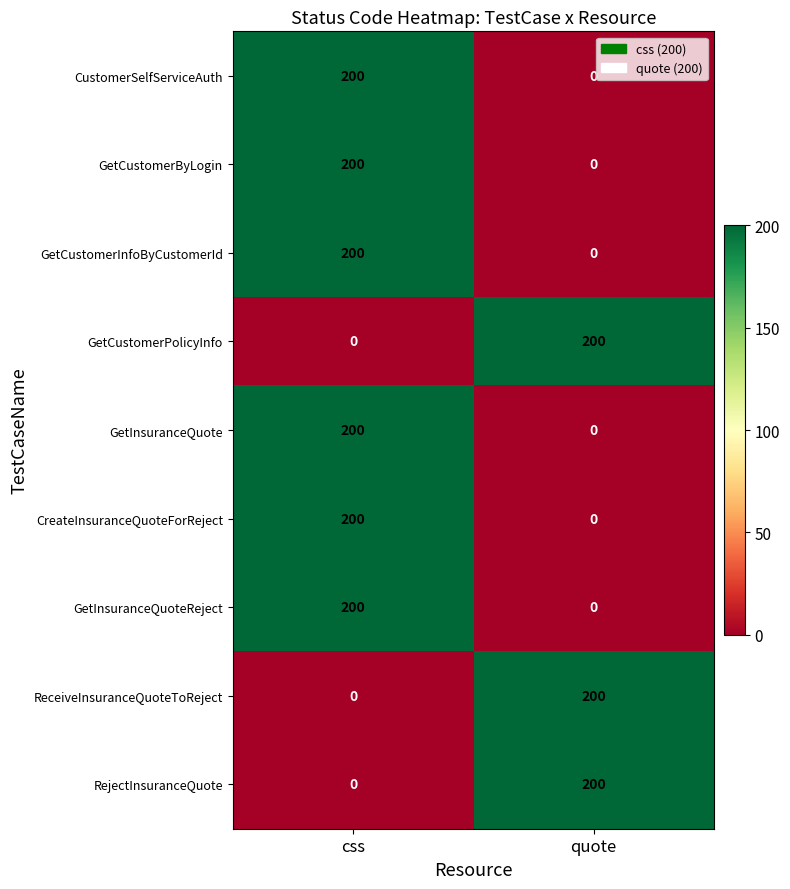

At how many categories does at least one series exceed 10?

2